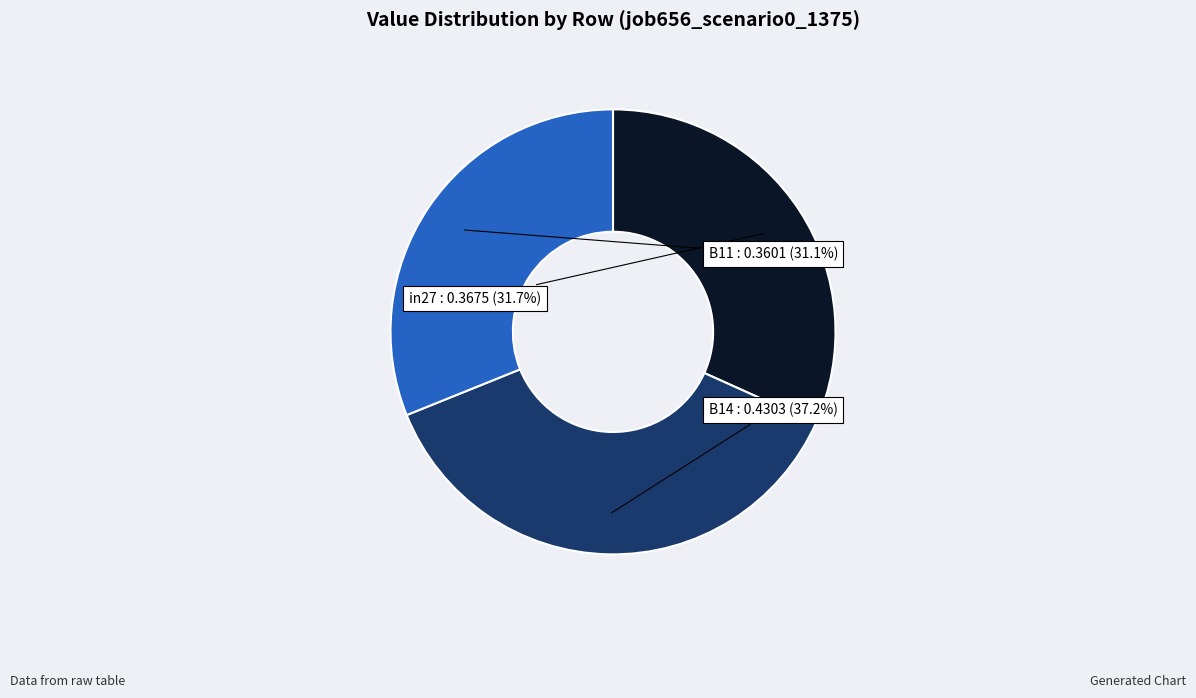

Is it true that B14 is 37% of the pie?

True